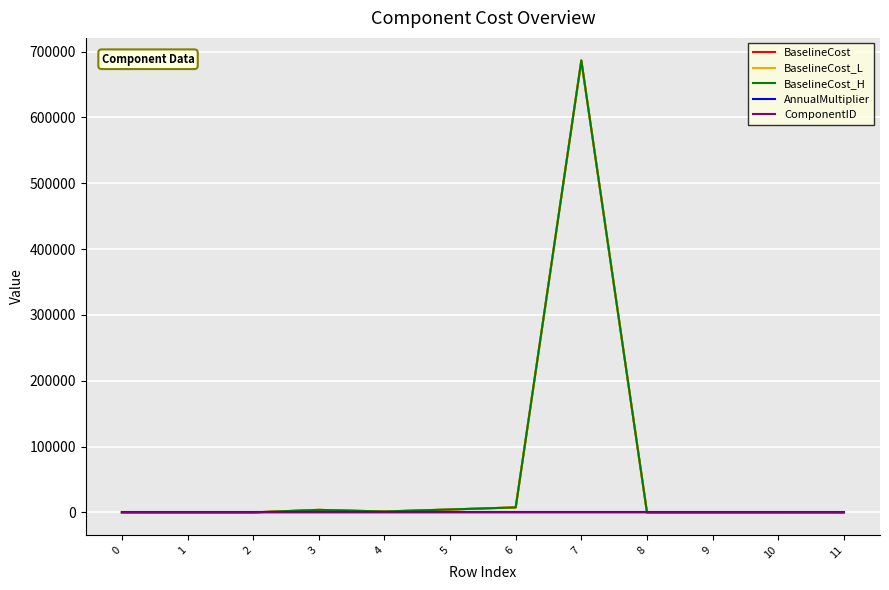

The ComponentID series shows 33.0 at 0. True or false?

True